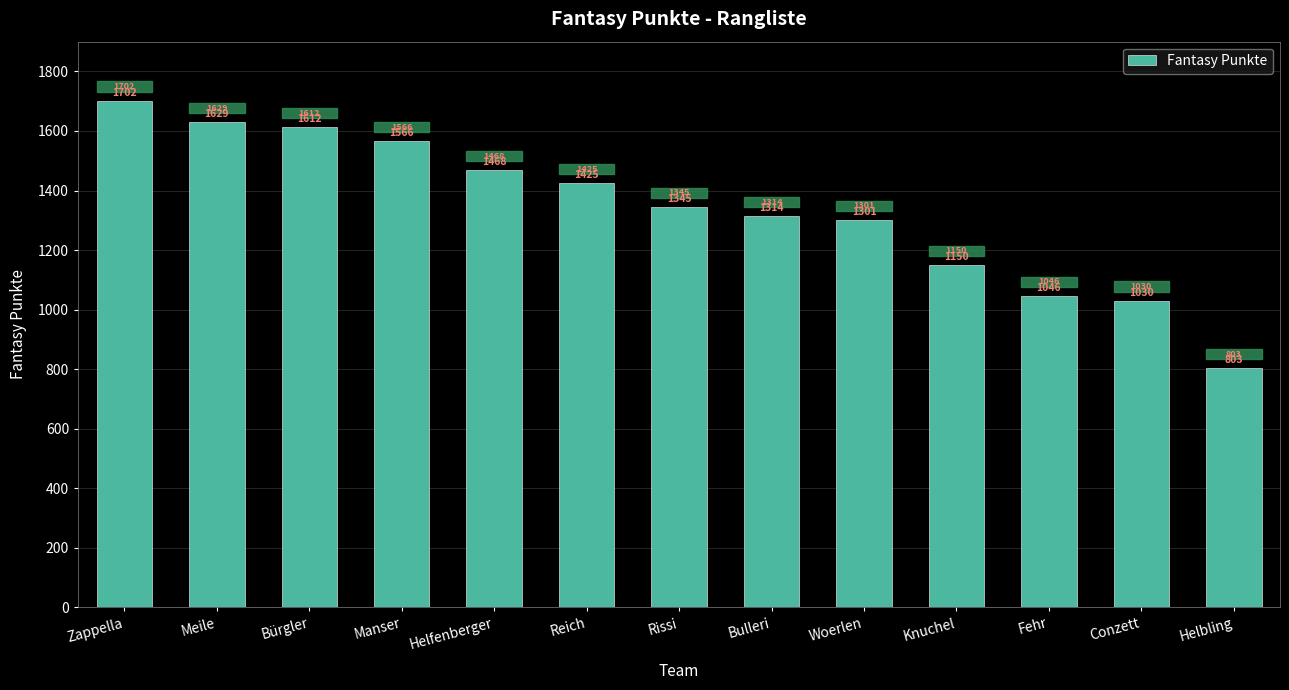

What position from the left is Helfenberger?

5